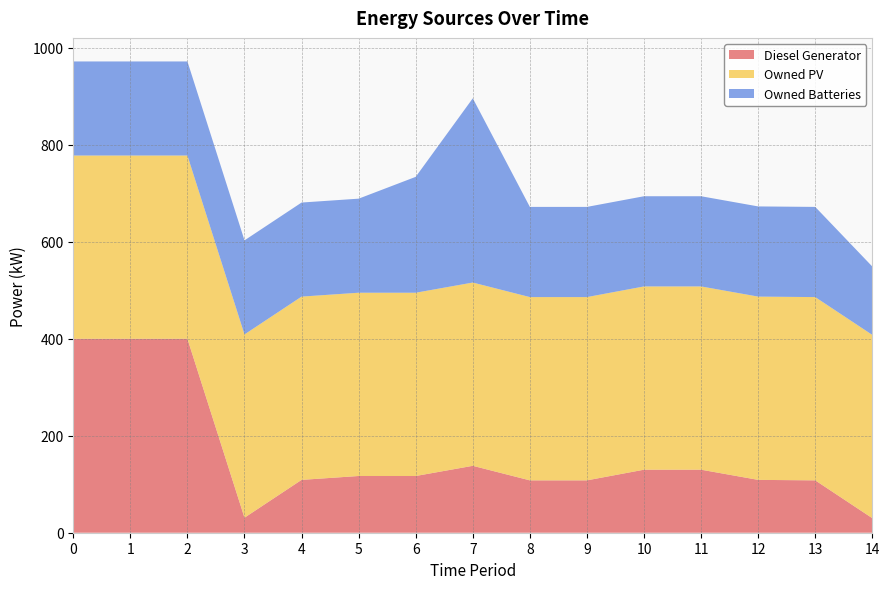

Reading left to right, list all the values displayed in this chart.

Diesel Generator: 0=400	1=400	2=400	3=31	4=109	5=117	6=117	7=138	8=108	9=108	10=130	11=130	12=109	13=108	14=30
Owned PV: 0=378	1=378	2=378	3=378	4=378	5=378	6=378	7=378	8=378	9=378	10=378	11=378	12=378	13=378	14=378
Owned Batteries: 0=194	1=194	2=194	3=194	4=194	5=194	6=239	7=380	8=186	9=186	10=186	11=186	12=186	13=186	14=141